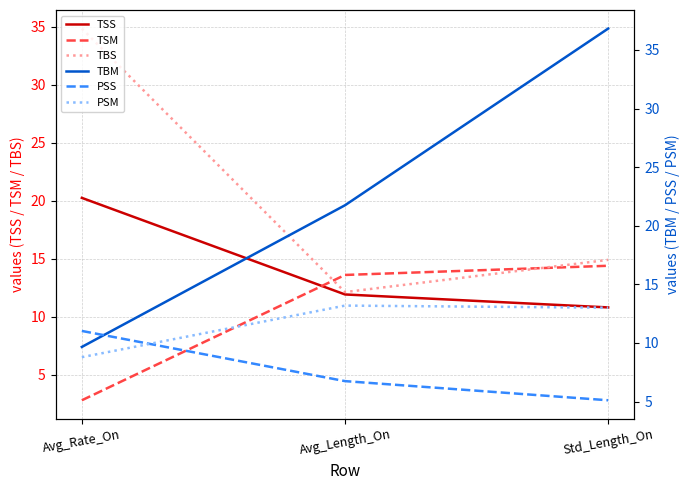

What is the spread (max minus min) of values at Std_Length_On?

31.7